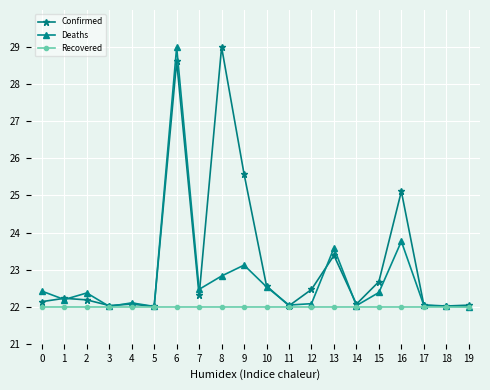

Is the value of Deaths at 15 greater than the value of Confirmed at 0?

Yes